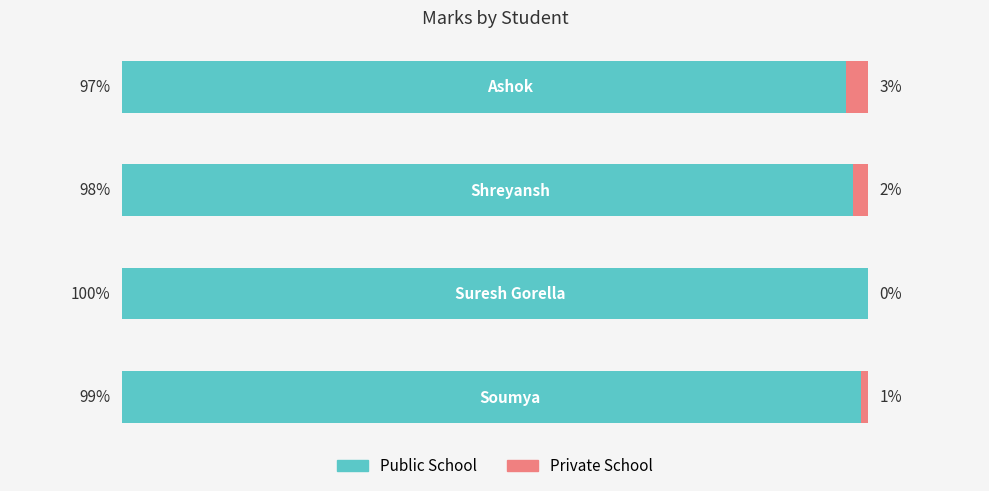

What are all the series names shown in the legend?

Public School, Private School